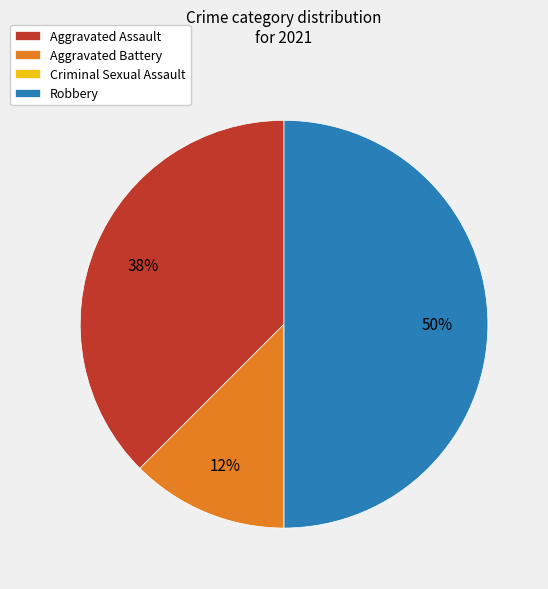

The Aggravated Battery slice represents 12% of the pie. True or false?

True